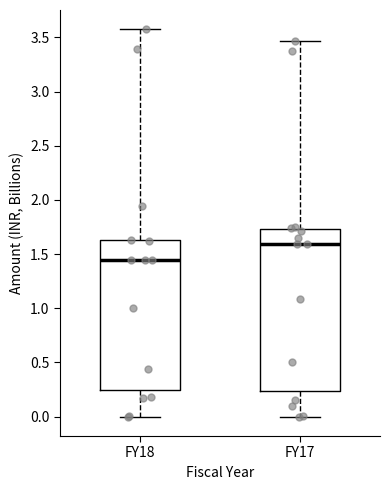

Reading left to right, read every box against the y-axis: the position of its median line, the range the box covers, and the ends of its whiskers. The values are not printed on the chart, so give them approximately, as read against the axis.

FY18: median 1.45, box 0.25 to 1.65, whiskers 0.00 to 3.55
FY17: median 1.60, box 0.25 to 1.75, whiskers 0.00 to 3.45